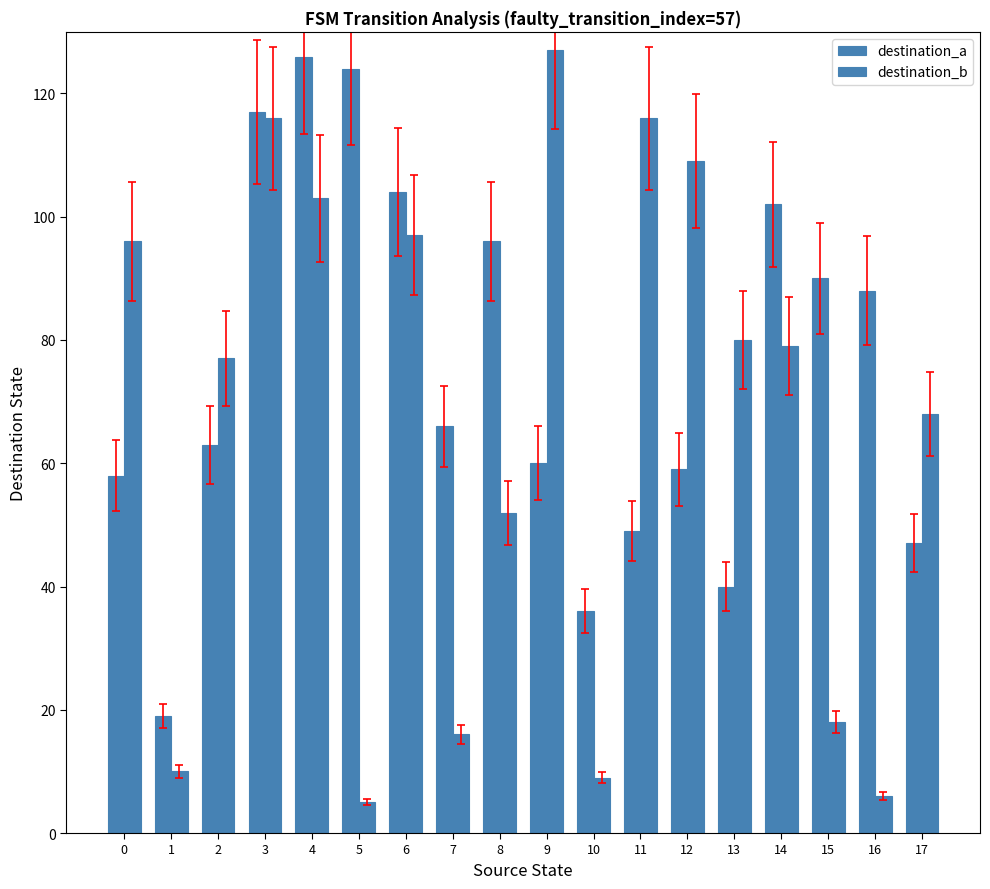

Does the chart contain stacked bars?

No